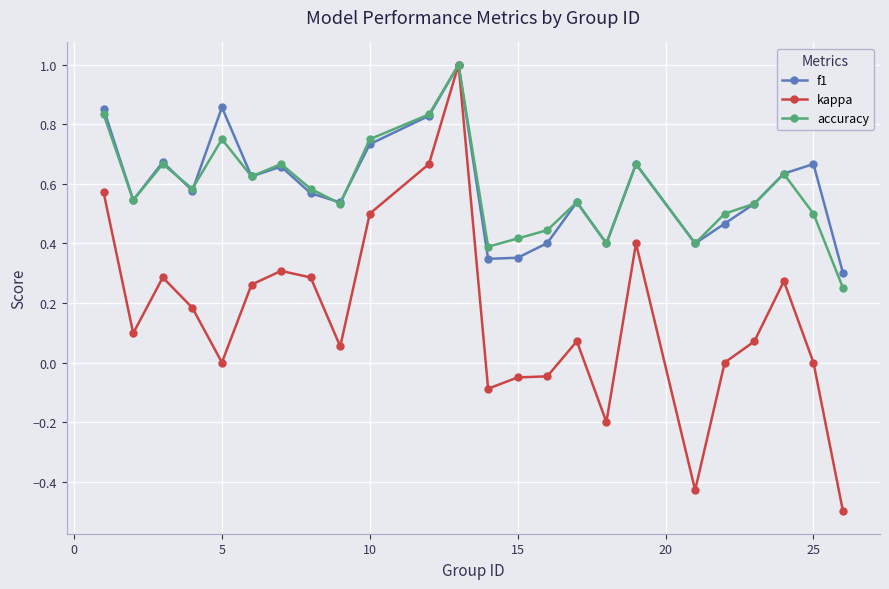

Which series has the largest range (max minus min)?

kappa